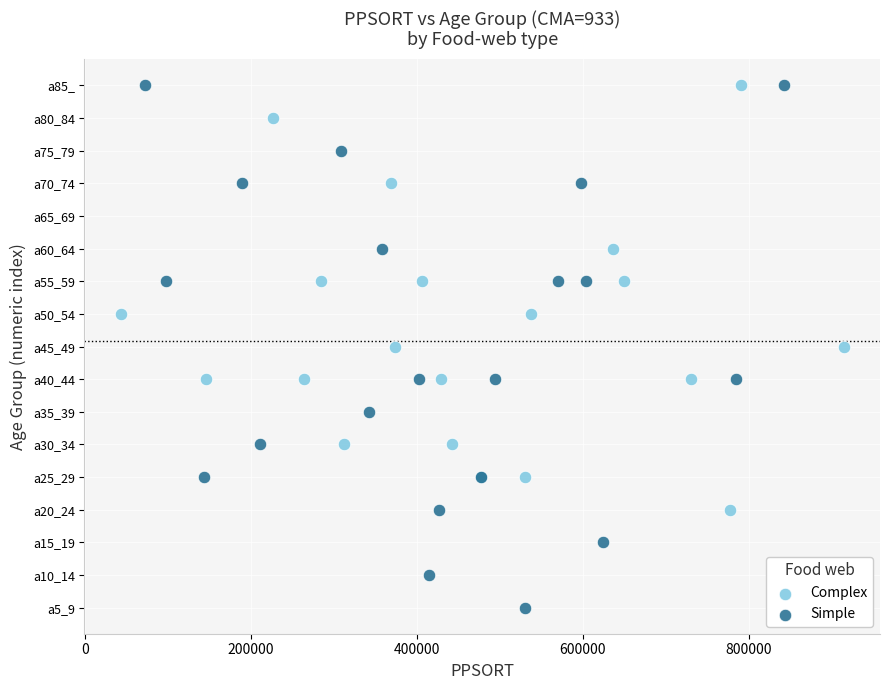

What are all the series names shown in the legend?

Complex, Simple